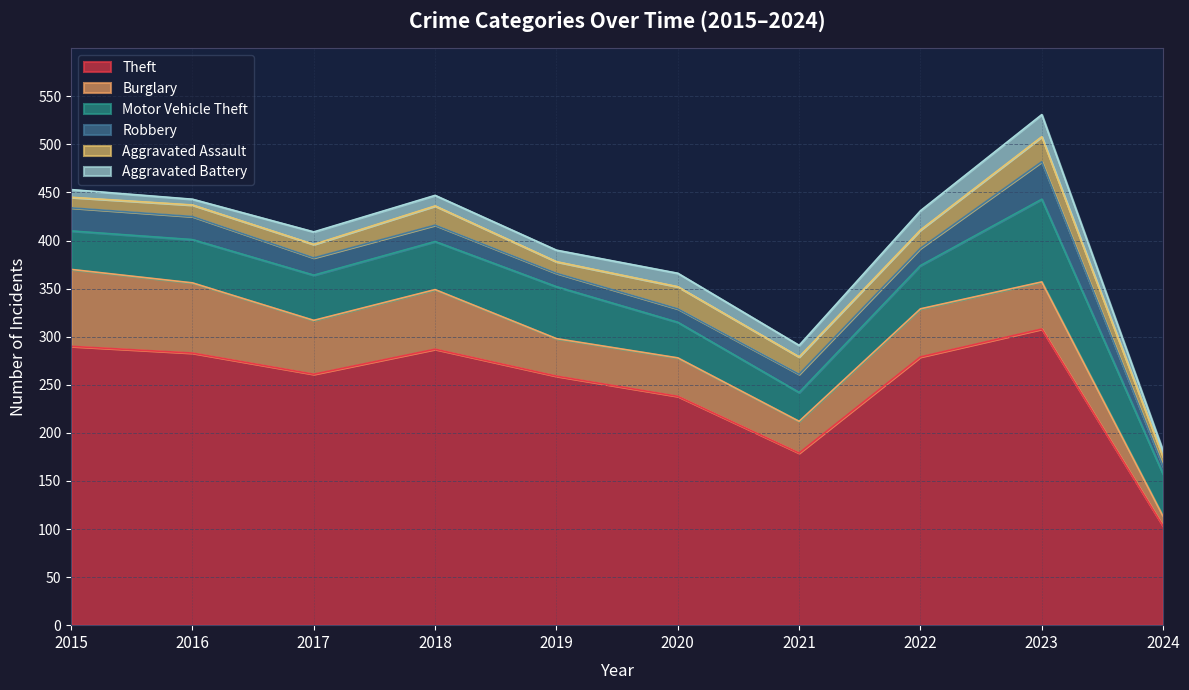

Reading left to right, transcribe all the data shown in this chart.

Theft: 2015=290	2016=283	2017=261	2018=287	2019=259	2020=238	2021=179	2022=279	2023=308	2024=103
Burglary: 2015=80	2016=73	2017=56	2018=62	2019=39	2020=40	2021=33	2022=50	2023=49	2024=10
Motor Vehicle Theft: 2015=40	2016=45	2017=47	2018=50	2019=54	2020=37	2021=30	2022=45	2023=86	2024=44
Robbery: 2015=24	2016=24	2017=18	2018=17	2019=14	2020=14	2021=19	2022=18	2023=39	2024=8
Aggravated Assault: 2015=11	2016=12	2017=14	2018=20	2019=12	2020=23	2021=18	2022=19	2023=26	2024=10
Aggravated Battery: 2015=8	2016=6	2017=13	2018=11	2019=12	2020=14	2021=12	2022=20	2023=23	2024=6